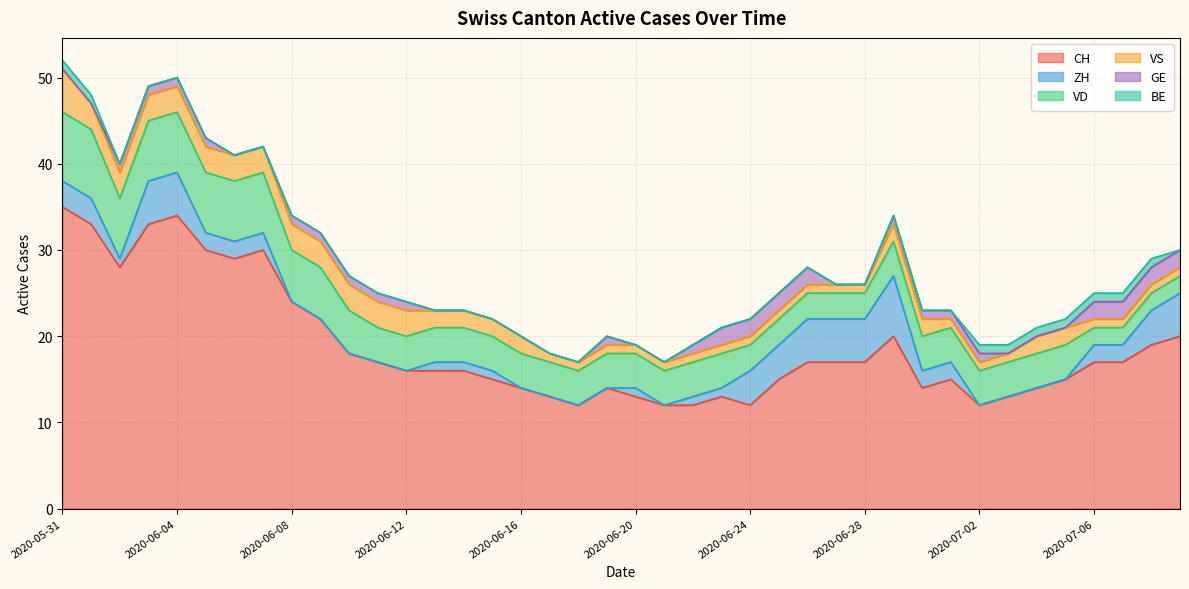

The value of BE at 2020-06-10 is 0. True or false?

True